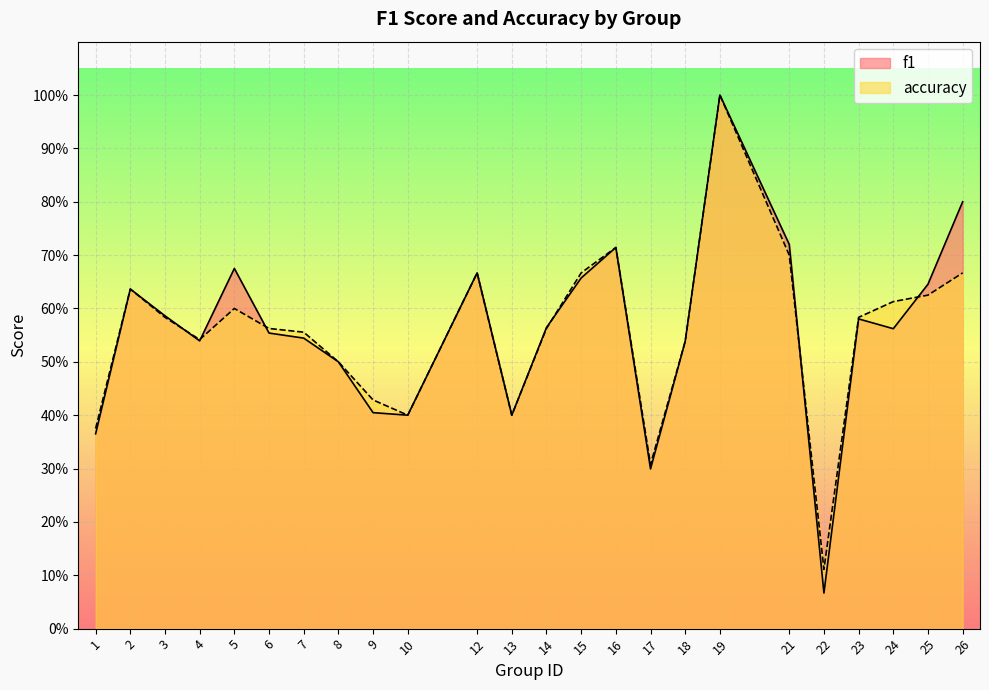

How many accuracy values are between 0 and 1?

24